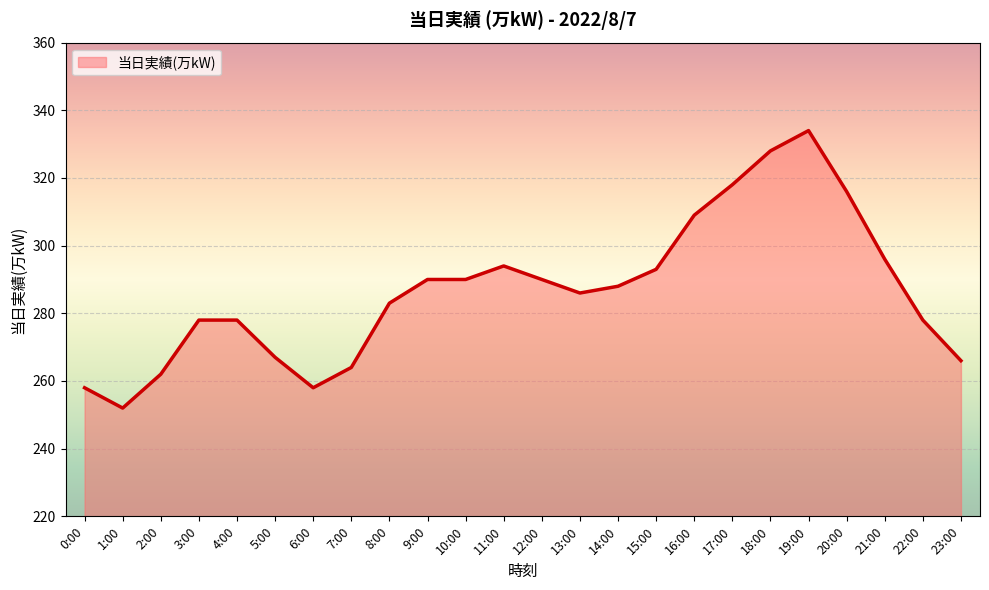

What is the minimum value shown in the chart?

252